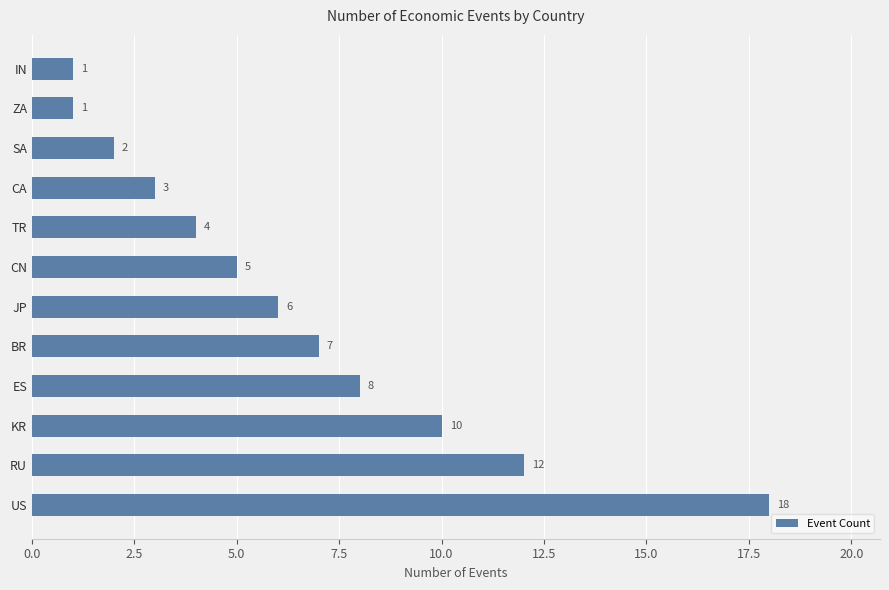

How many data points are less than 6?

6